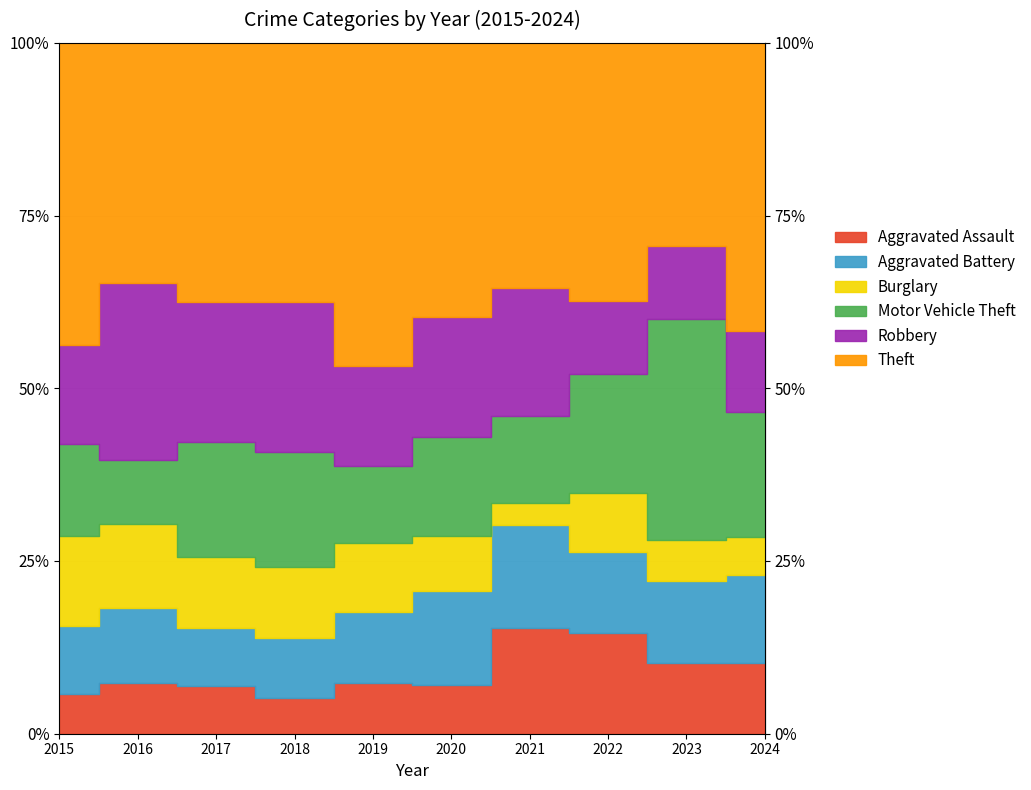

Count the number of categories in the chart.

10